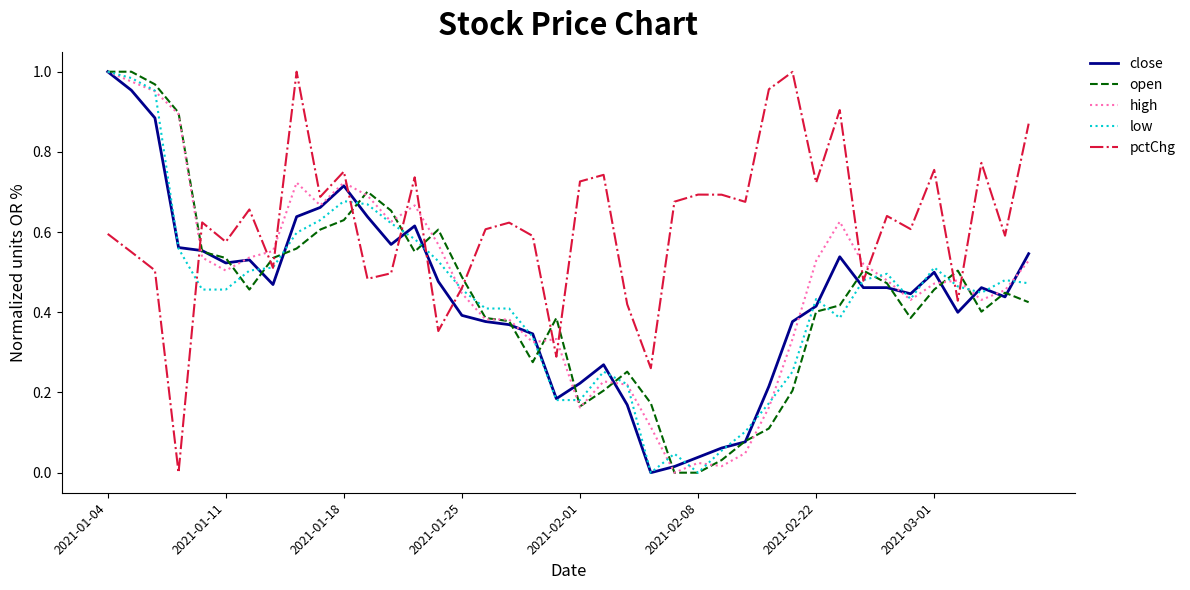

Which series has the largest total across all categories?

pctChg